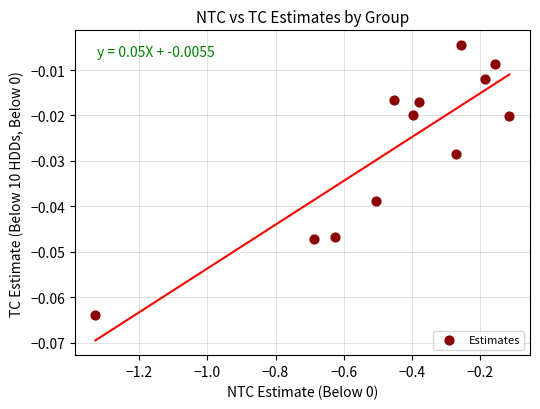

What is the range of X values (max minus min)?

1.2